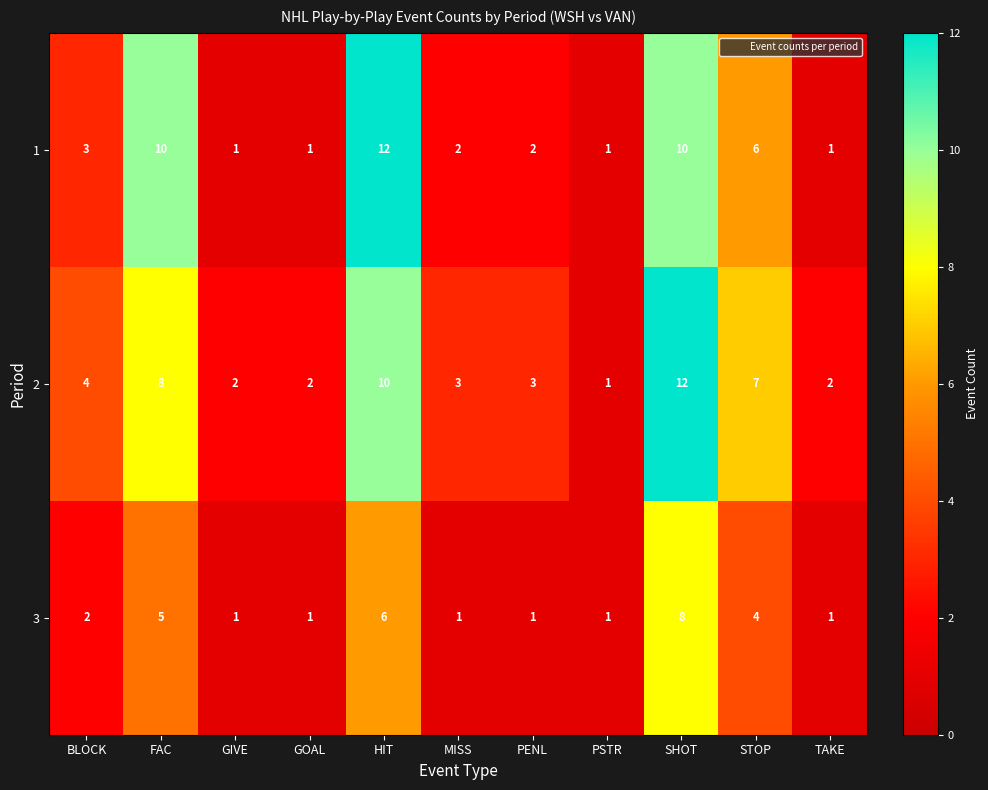

At which label does 2 first exceed 3?

BLOCK